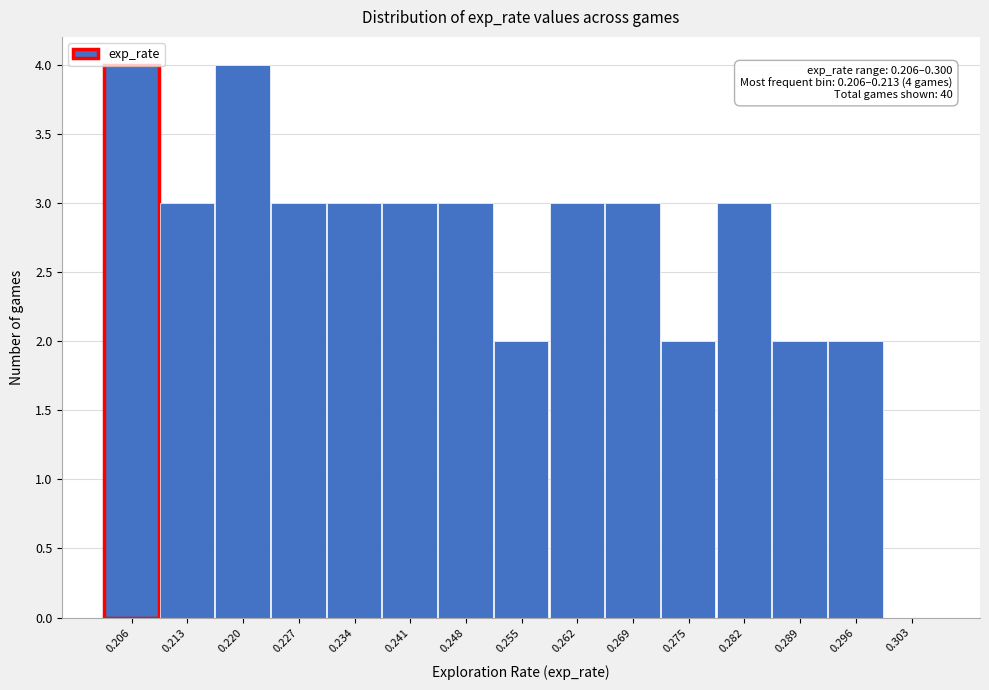

The value at 0.262 is 2. True or false?

False